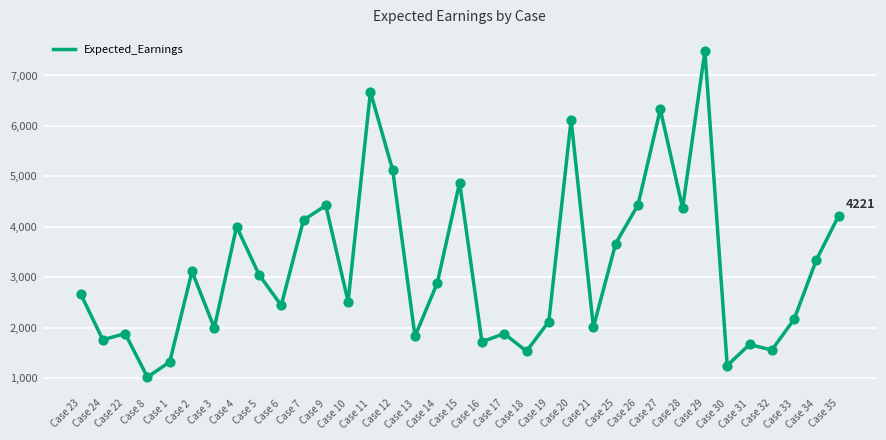

Which has a higher value, Case 9 or Case 10?

Case 9